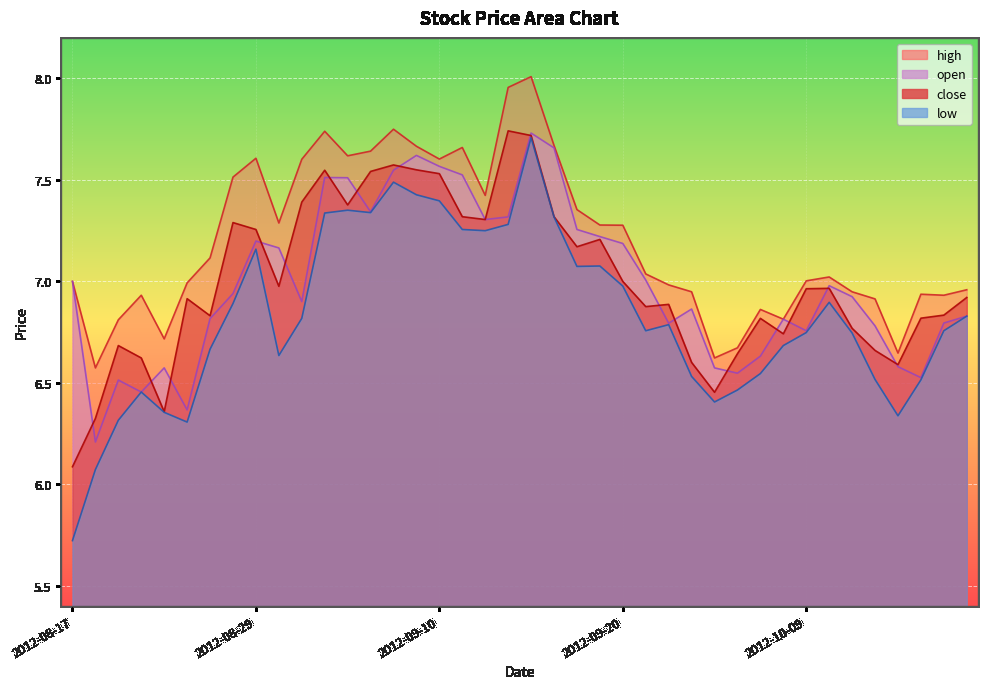

Between 2012-10-08 and 2012-09-25, which is larger?

2012-10-08